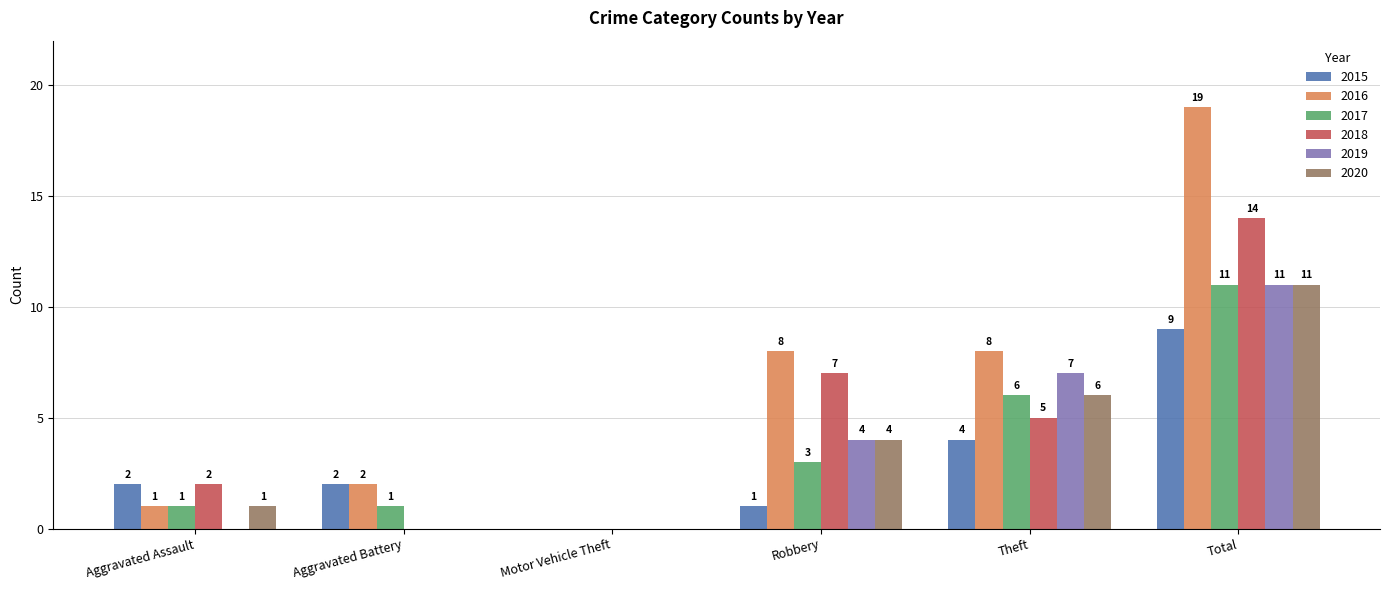

At which category is the sum across all series the highest?

Total